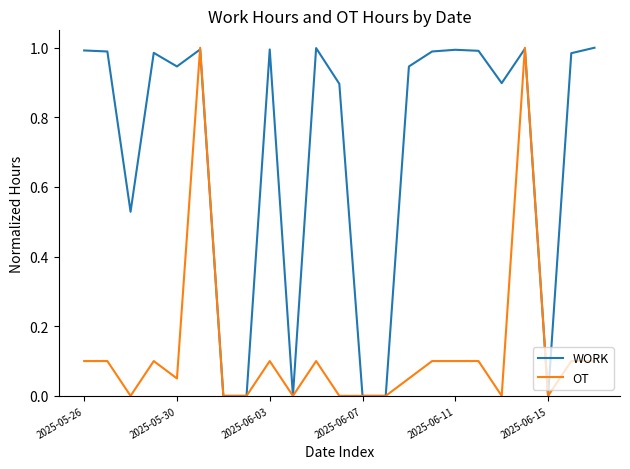

Which series has the largest total across all categories?

WORK